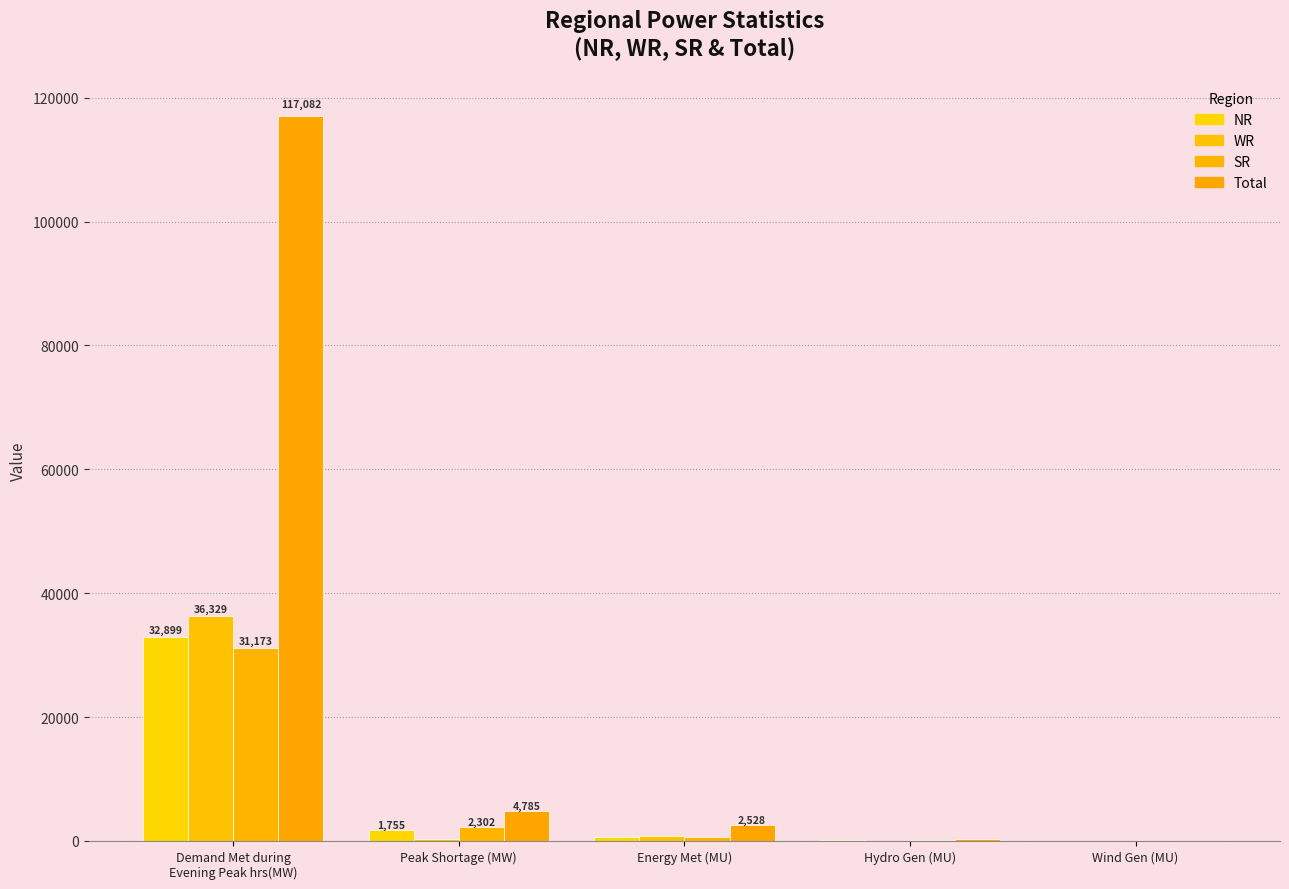

What is the lowest value of the SR series?

15